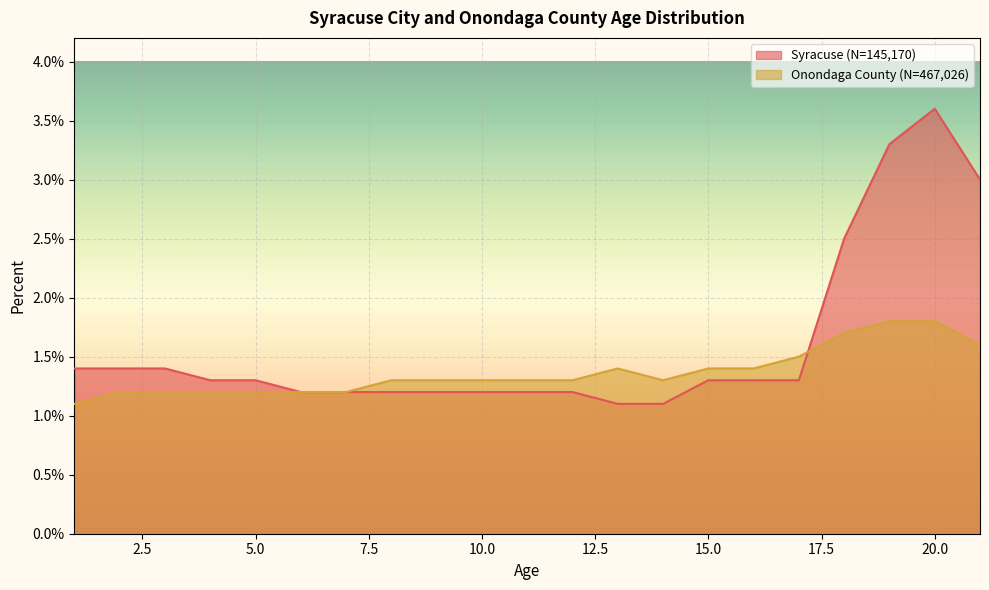

What are all the series names shown in the legend?

Syracuse (N=145,170), Onondaga County (N=467,026)